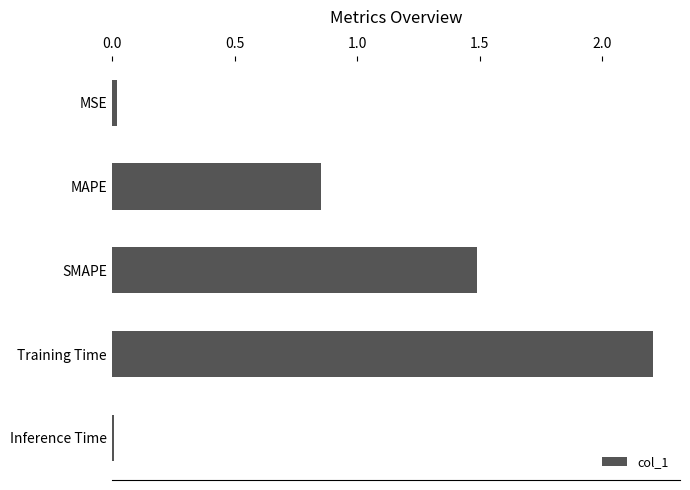

The value at MSE is 0.0. True or false?

True